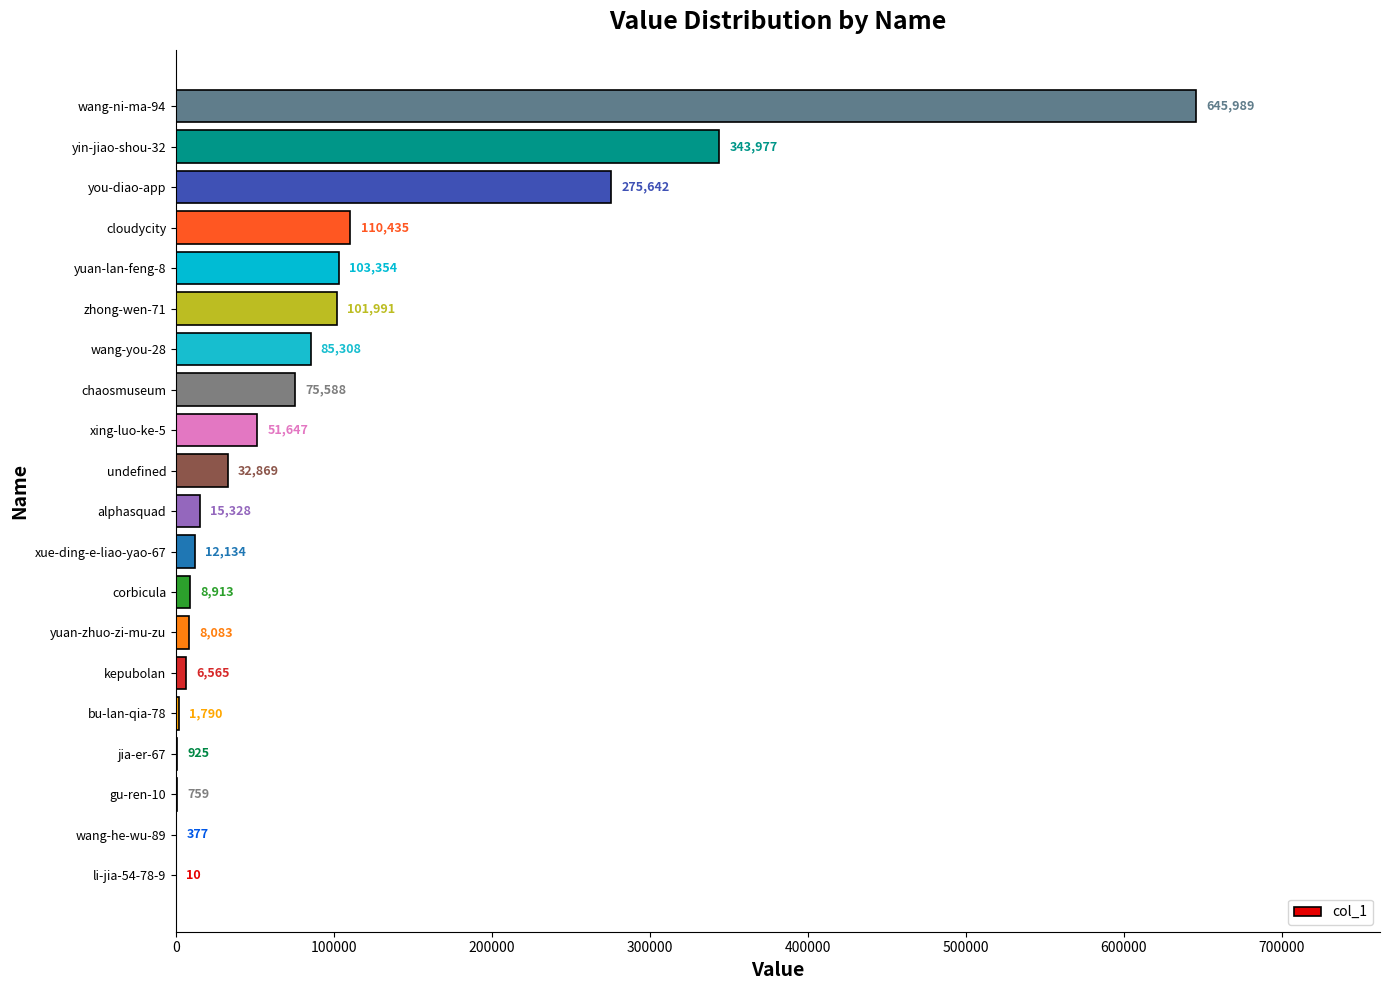

What is the change in value from gu-ren-10 to undefined?

+32110